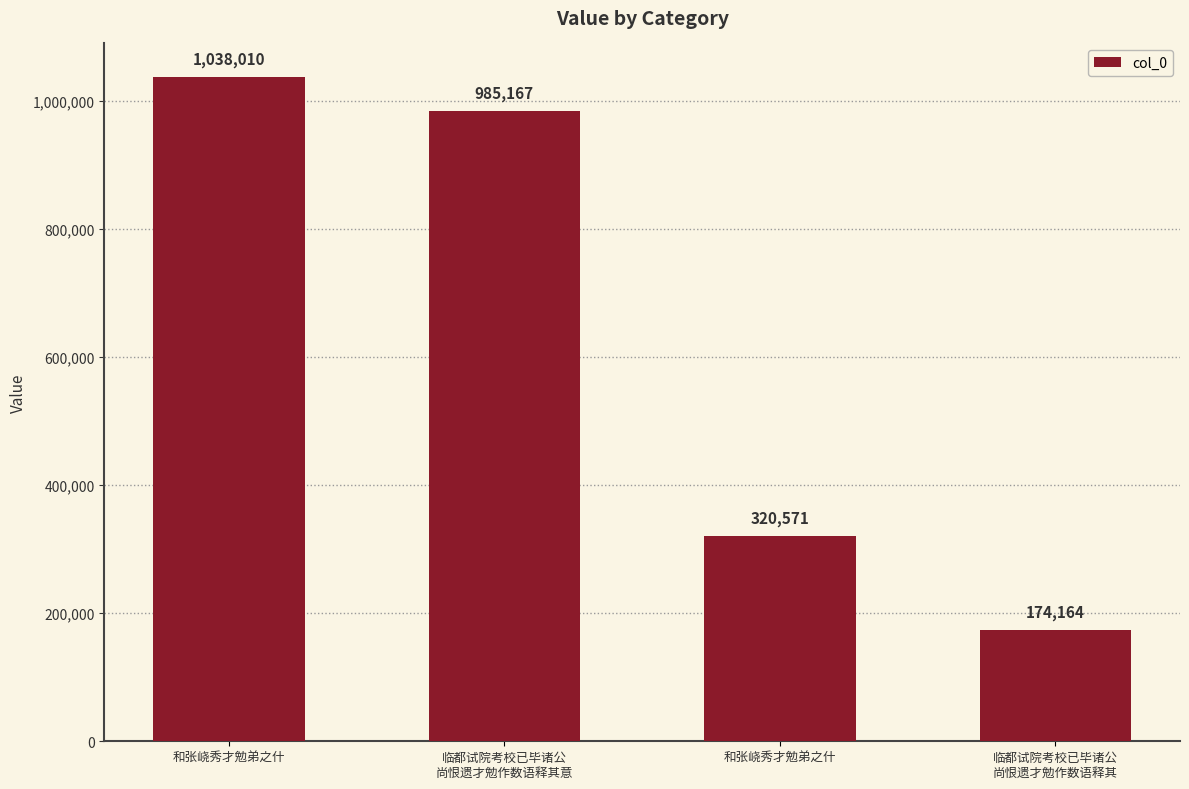

Count the number of categories in the chart.

4